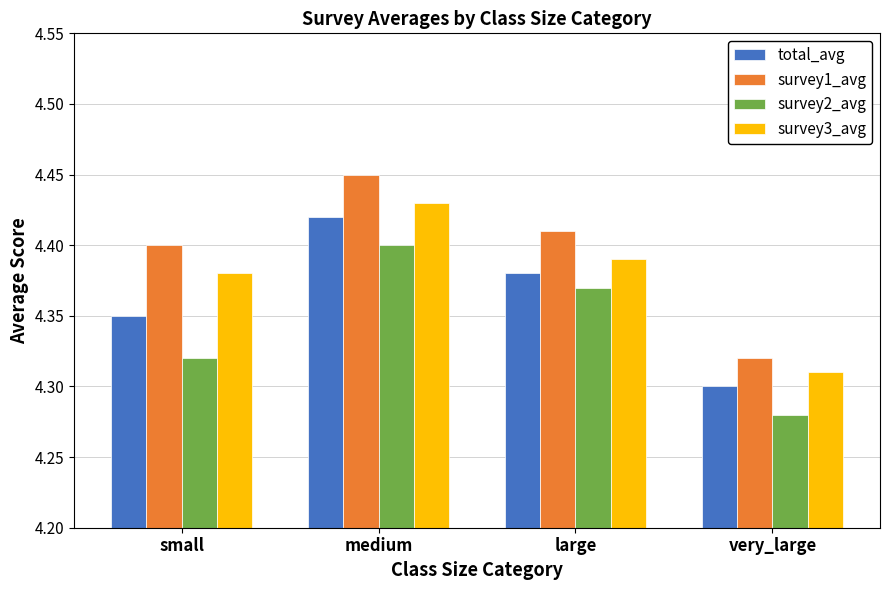

Is the value of survey3_avg at large greater than the value of survey2_avg at very_large?

Yes